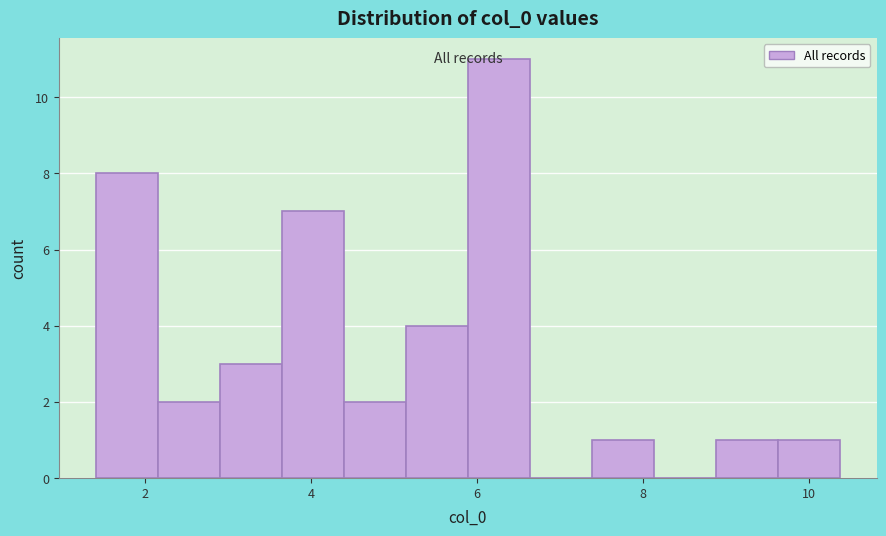

Around what value on the x-axis is the tallest bar? Give the approximate position of its centre, as read against the axis.

6.2